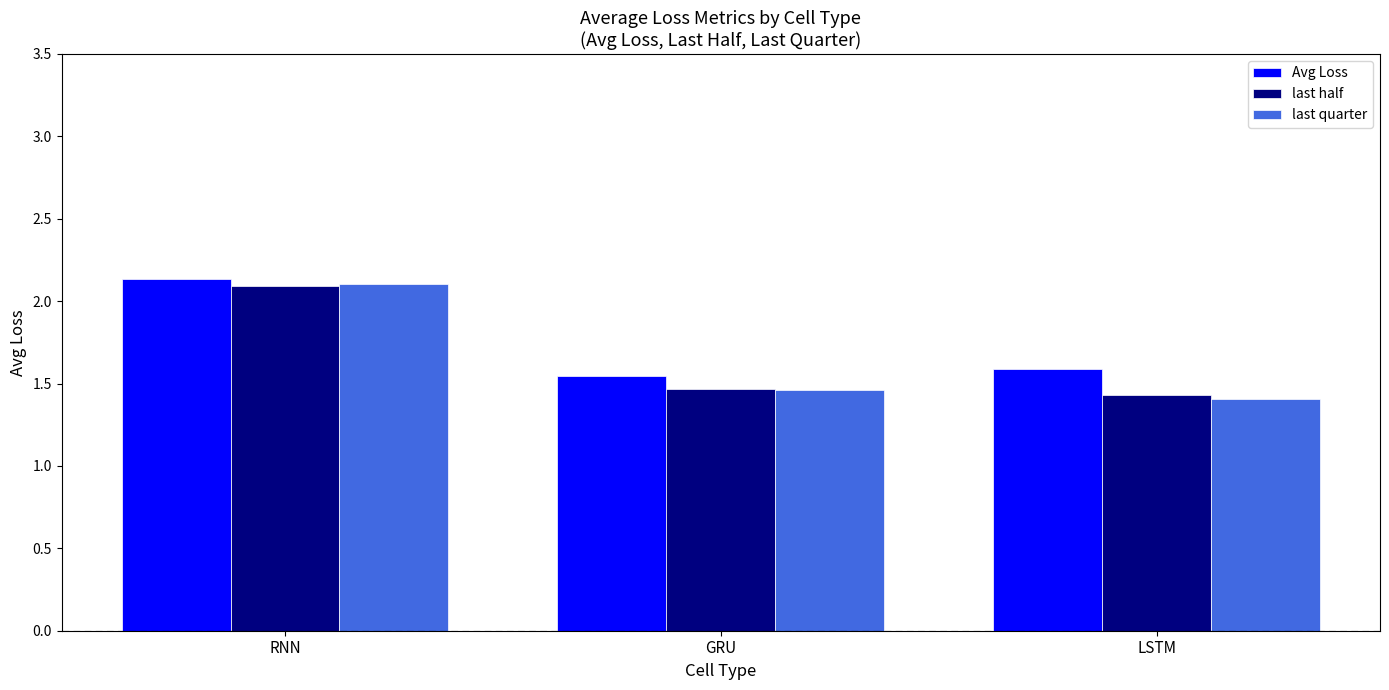

Between RNN and LSTM, which series saw the biggest shift?

last quarter